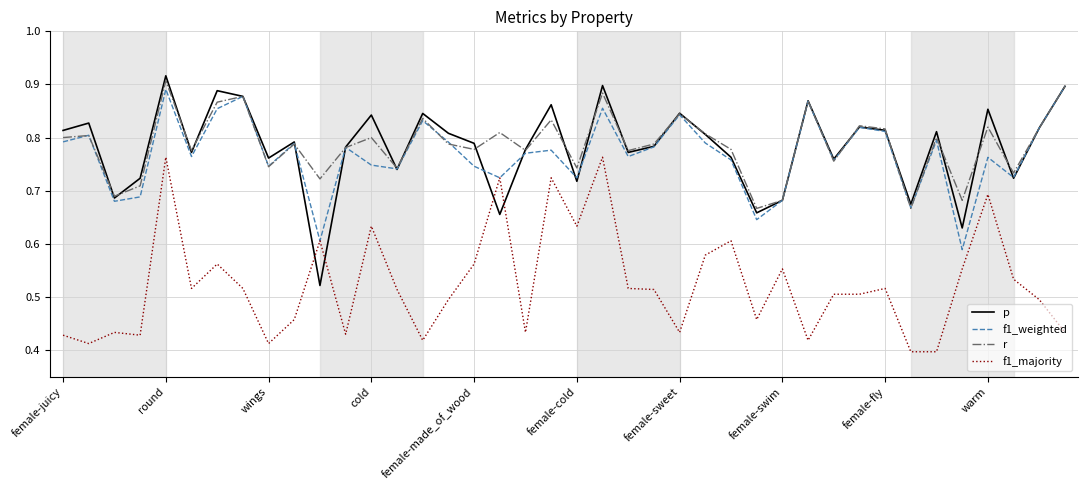

Which series has the widest spread of values?

p